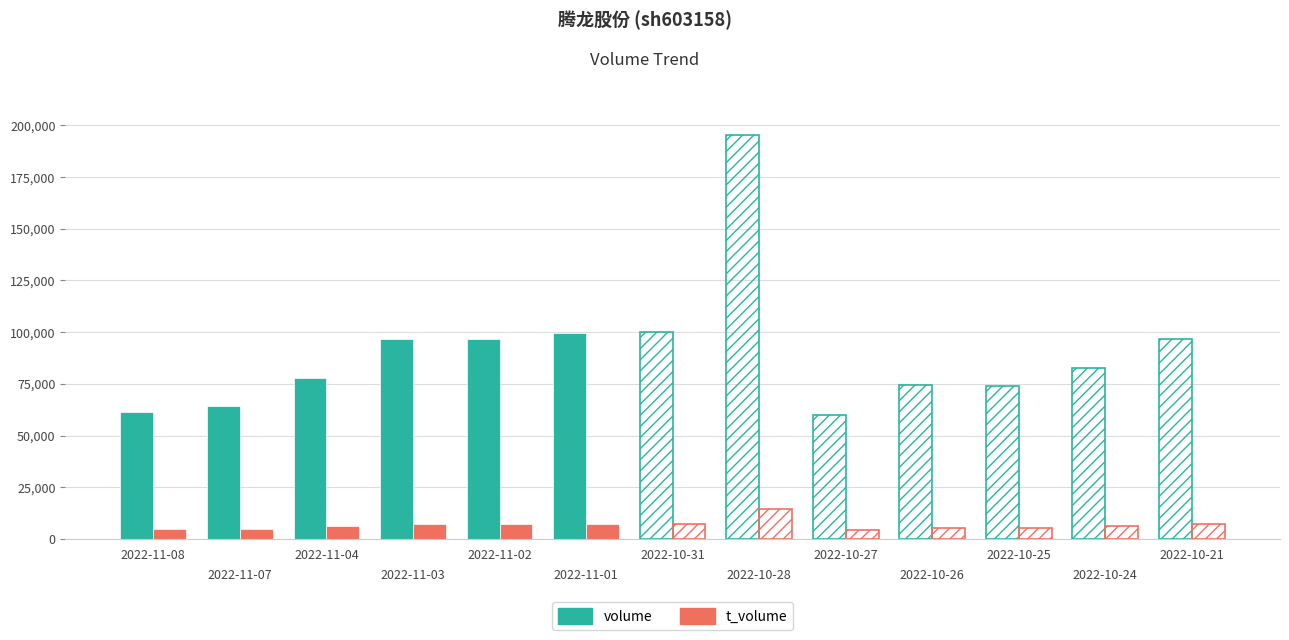

How many bars are there in total?

26